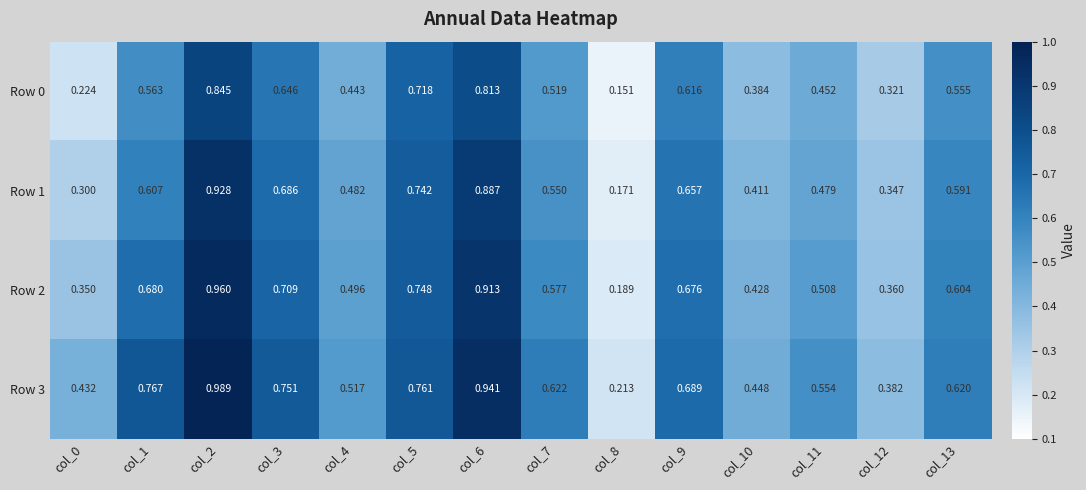

Is the value of Row 0 at col_7 greater than the value of Row 3 at col_8?

Yes